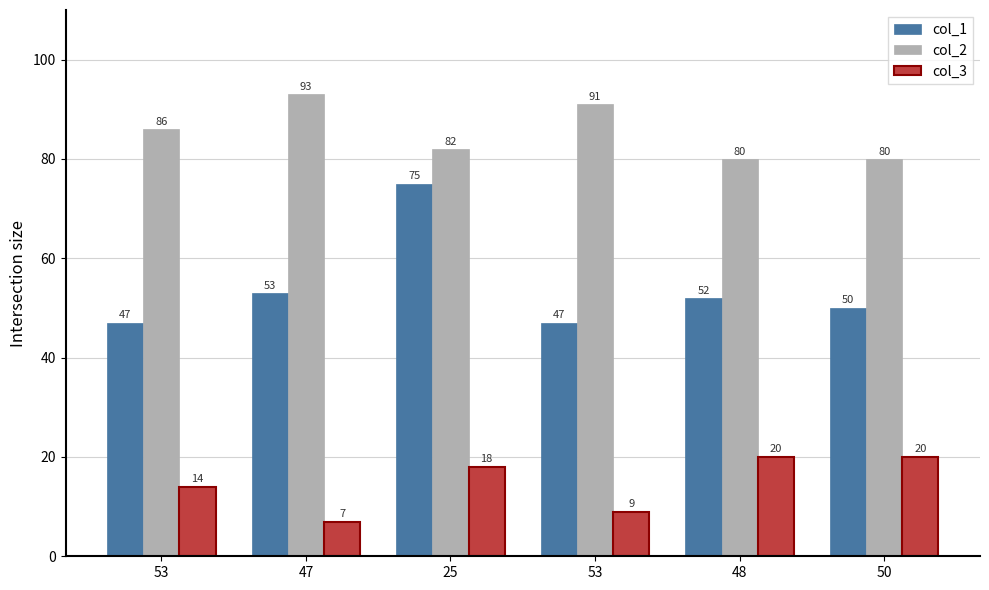

Which series has the largest total across all categories?

col_2